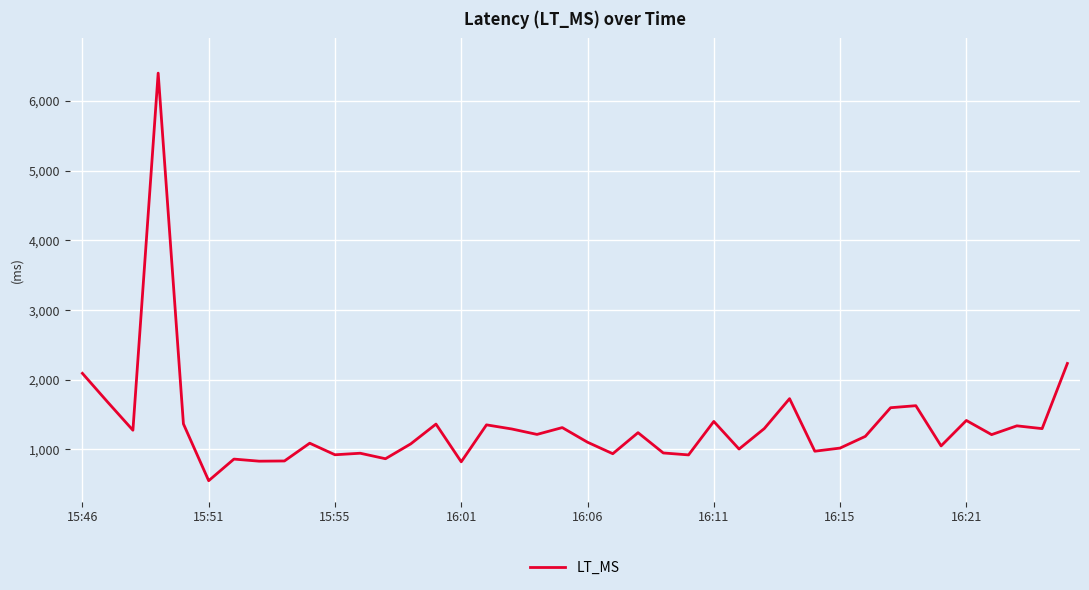

What is the difference between the maximum and minimum values?

5847